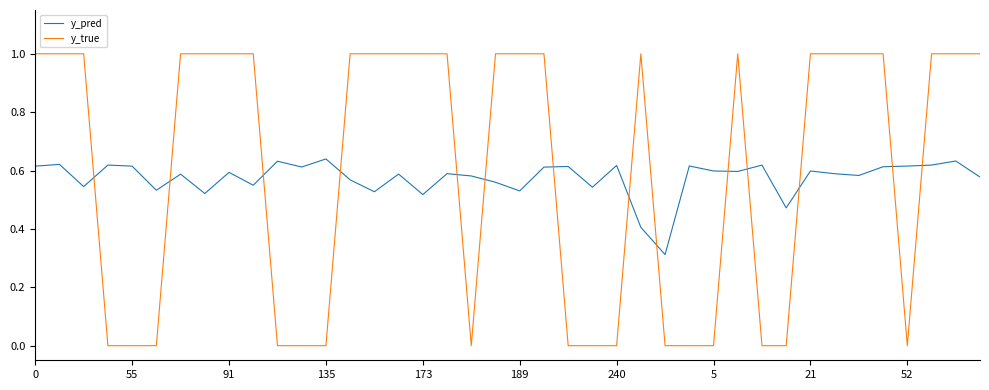

What is the difference between the maximum and minimum values in the y_true series?

1.0